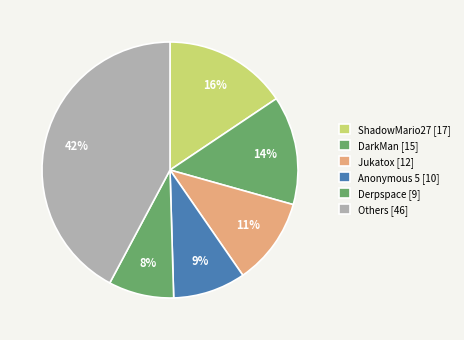

How many segments does this pie chart have?

6